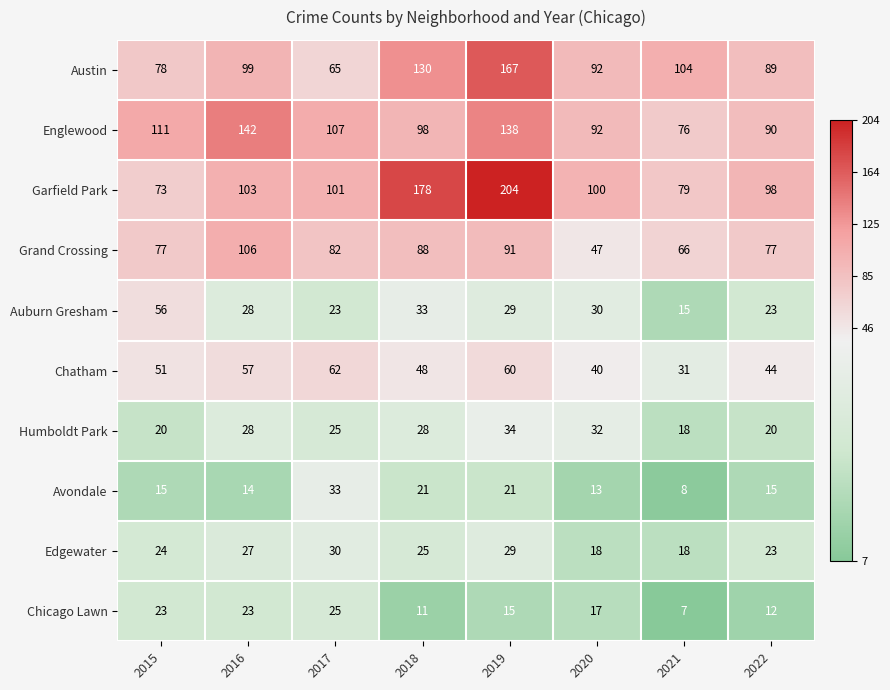

Is it true that Grand Crossing equals 88 at 2018?

True